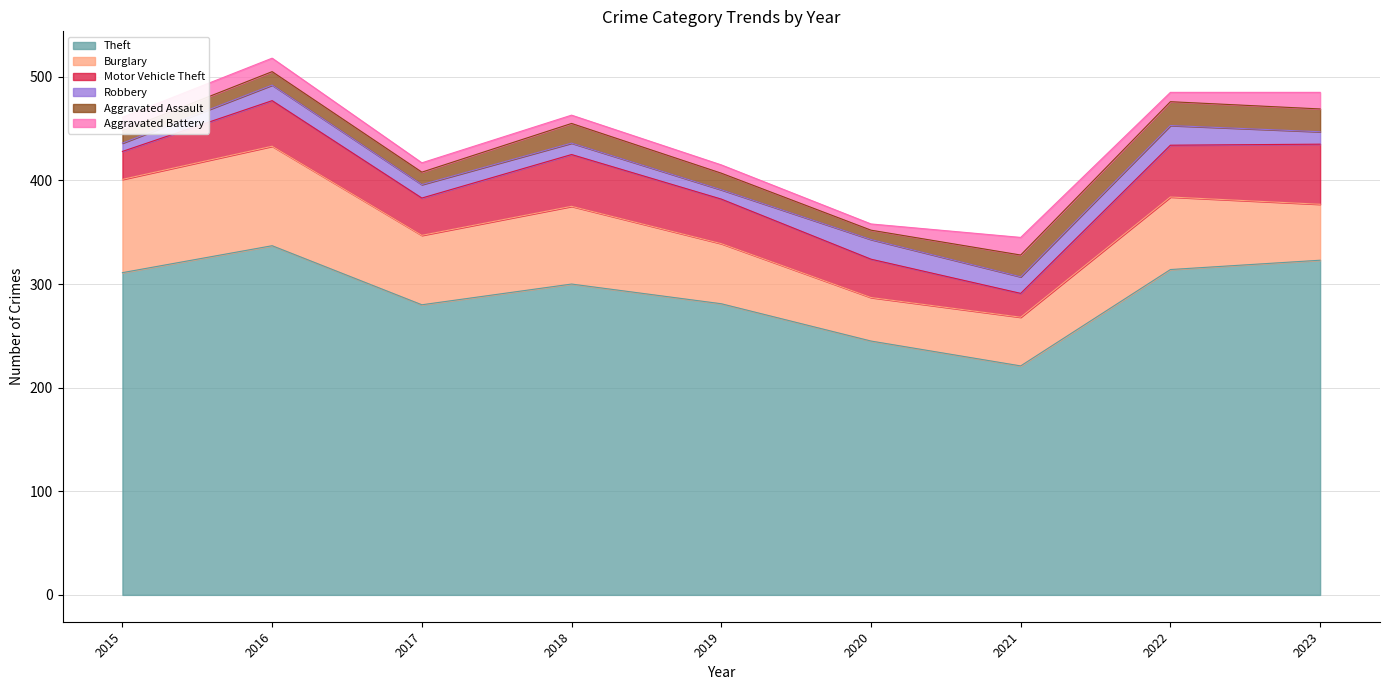

Does the chart display data point markers on the line(s)?

No